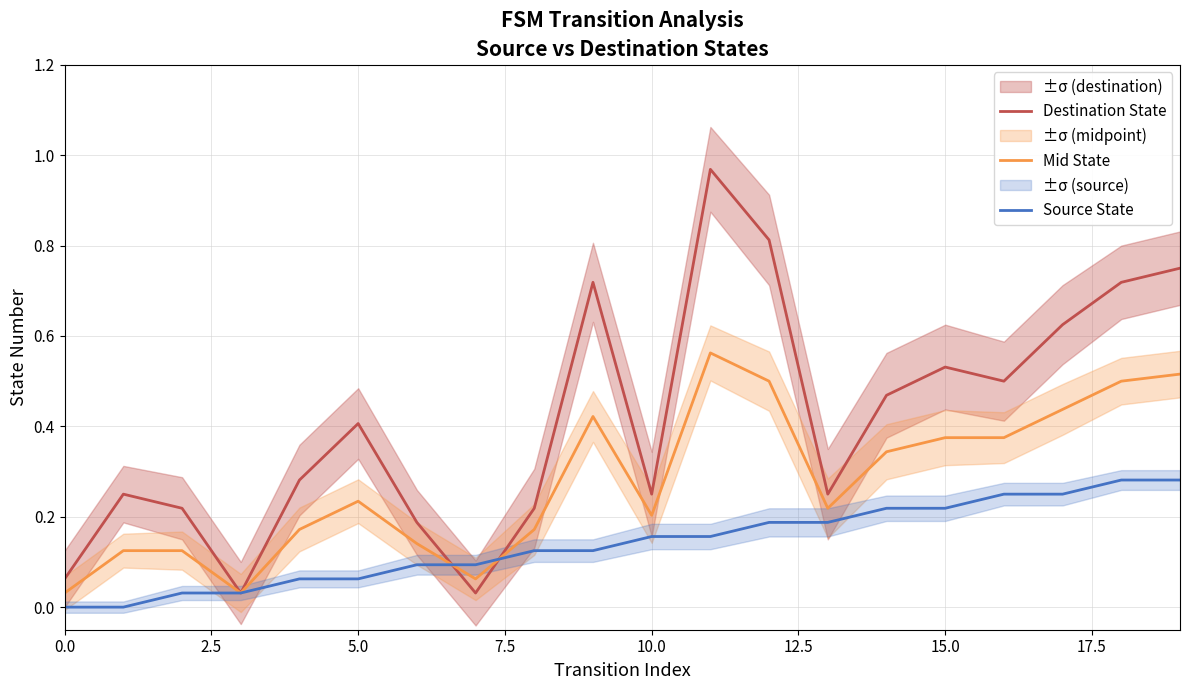

Which series has the largest total across all categories?

Destination State